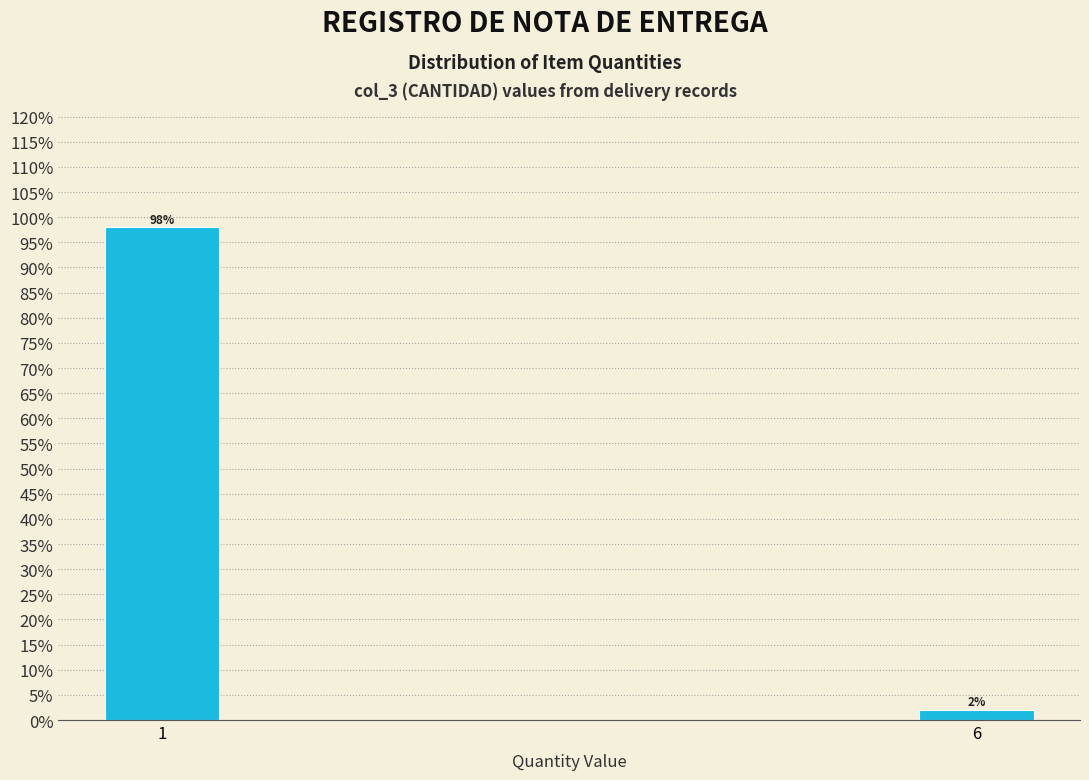

Reading right to left, what are all the values shown in this chart?

2	98